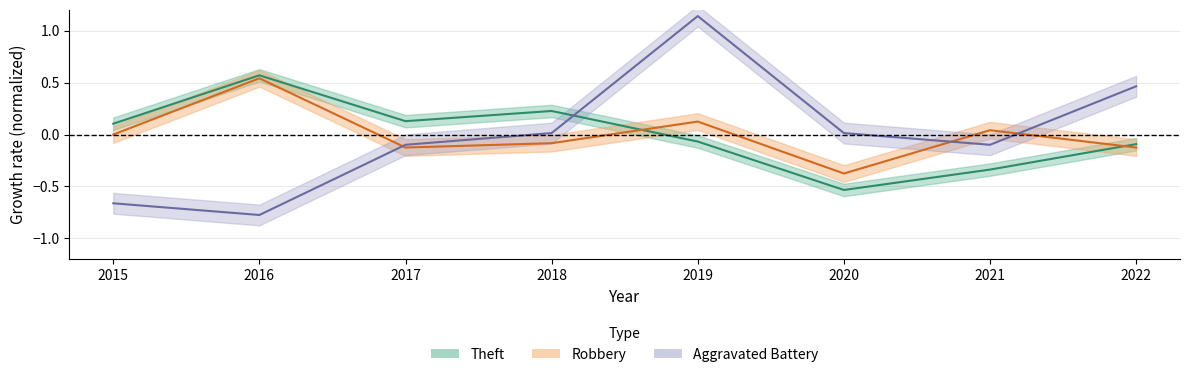

What are all the series names shown in the legend?

Theft, Robbery, Aggravated Battery